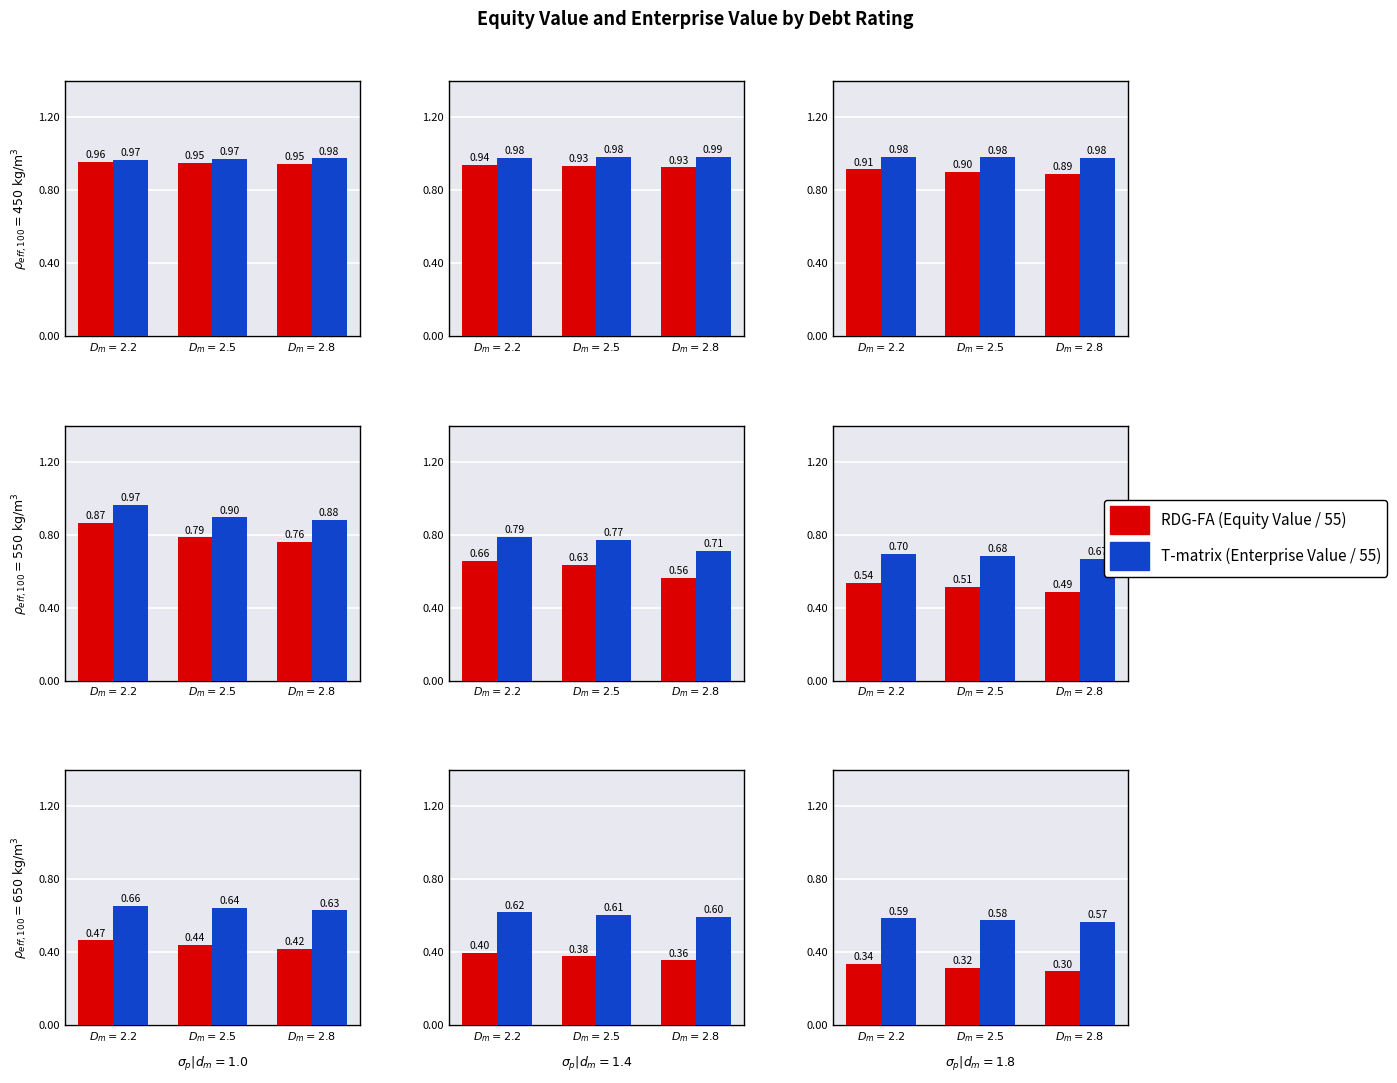

What is the smallest value displayed?

0.3